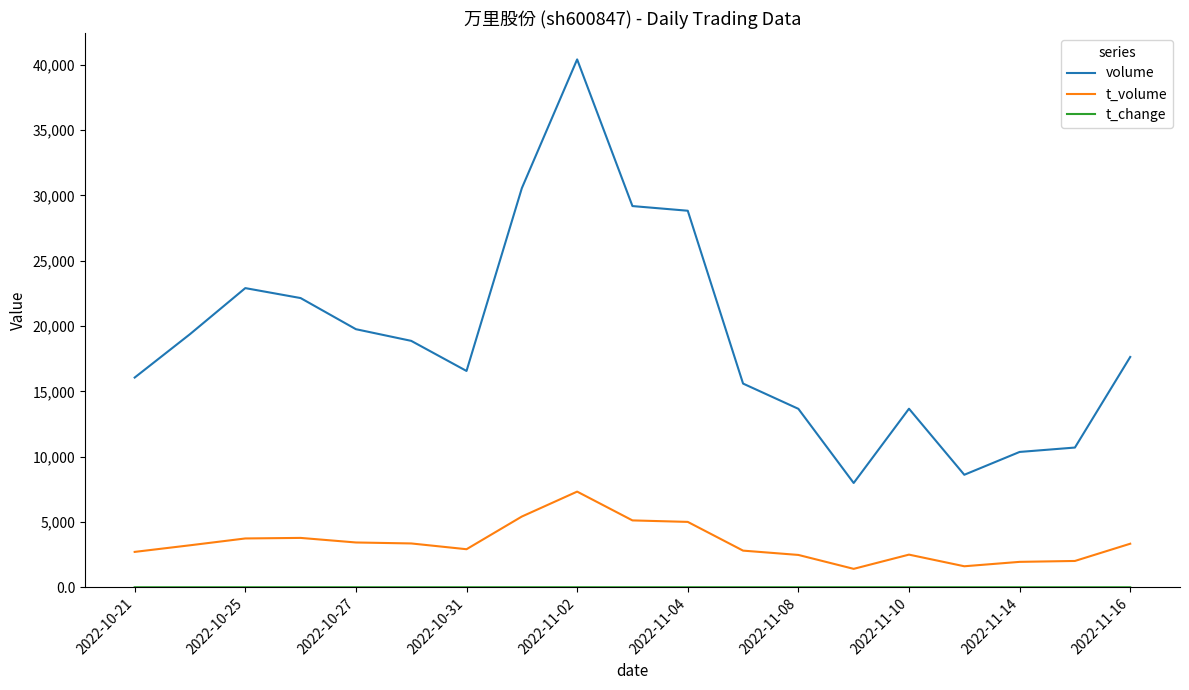

What is the greatest value displayed?

40415.0